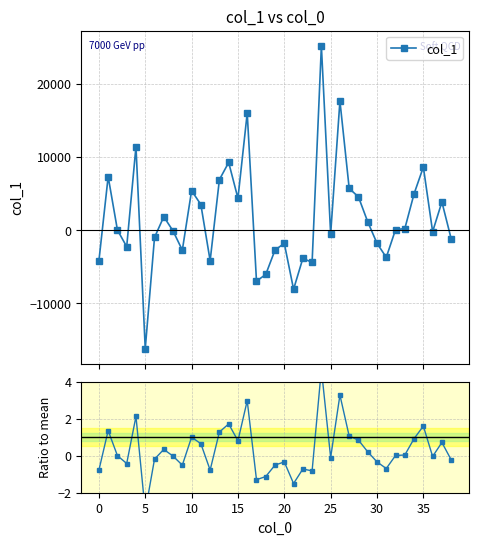

At how many categories does at least one series exceed 6861?

8